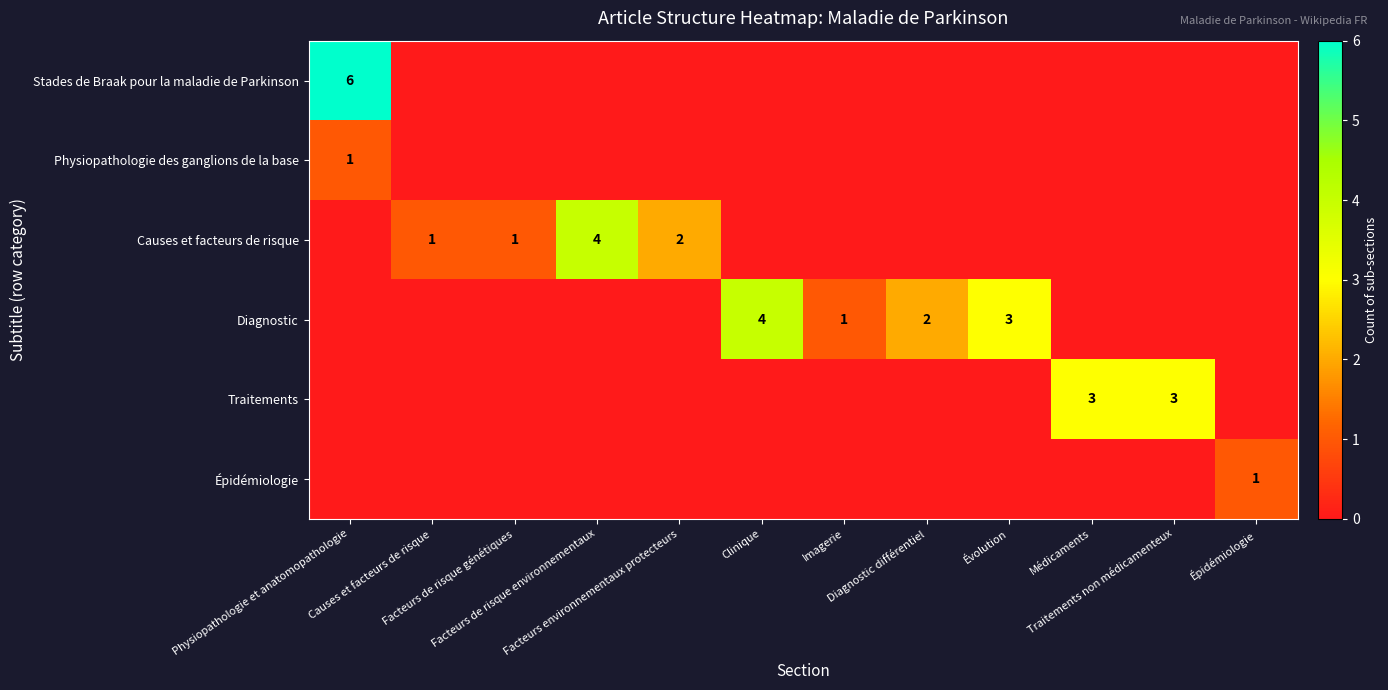

List the labels in order of Traitements value, largest first.

Médicaments, Traitements non médicamenteux, Physiopathologie et anatomopathologie, Causes et facteurs de risque, Facteurs de risque génétiques, Facteurs de risque environnementaux, Facteurs environnementaux protecteurs, Clinique, Imagerie, Diagnostic différentiel, Évolution, Épidémiologie